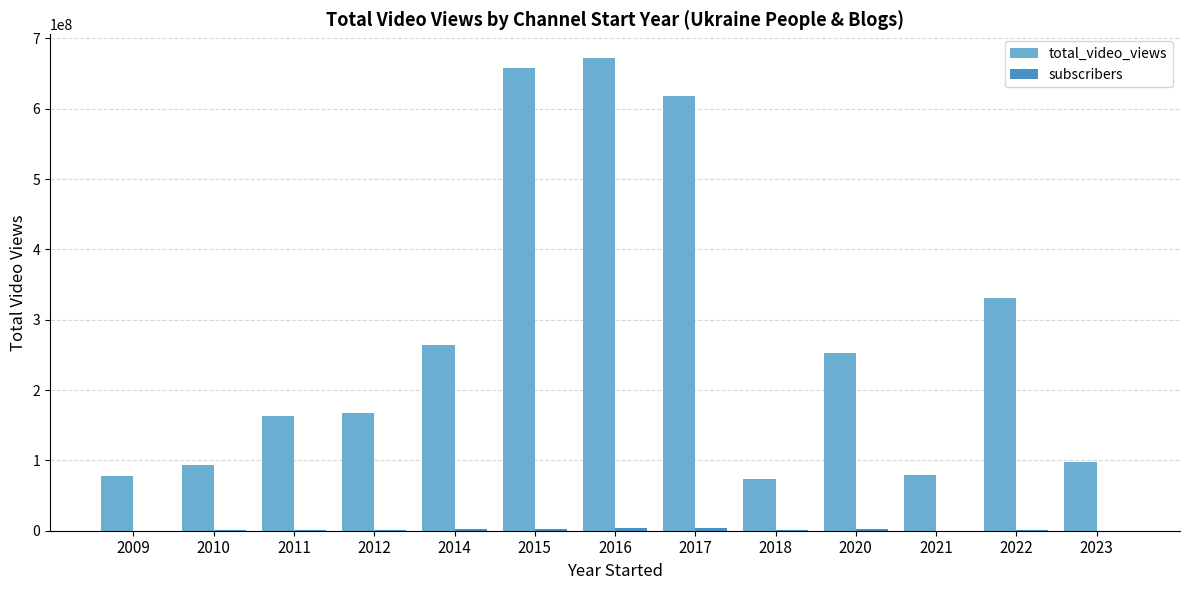

Which series has the largest total across all categories?

total_video_views